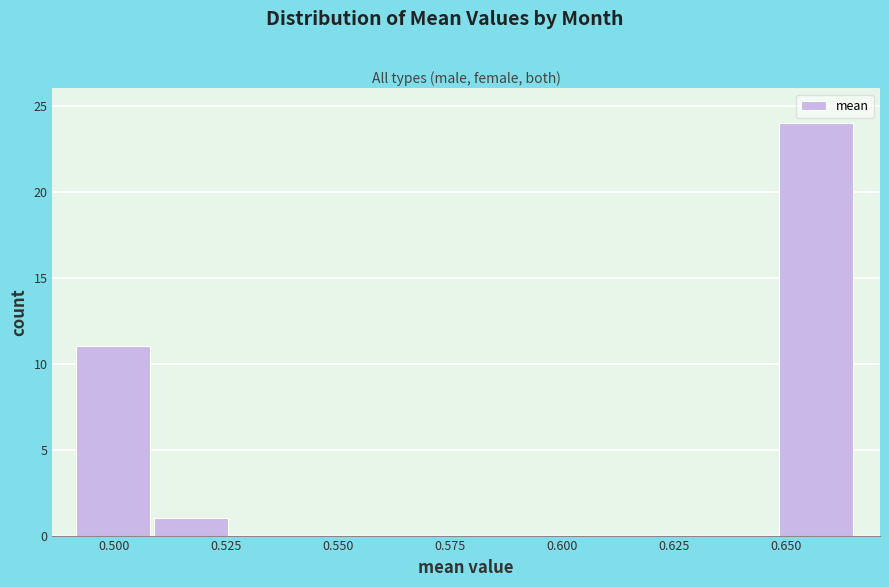

Read against the x-axis, roughly where is the centre of the tallest bar?

0.655